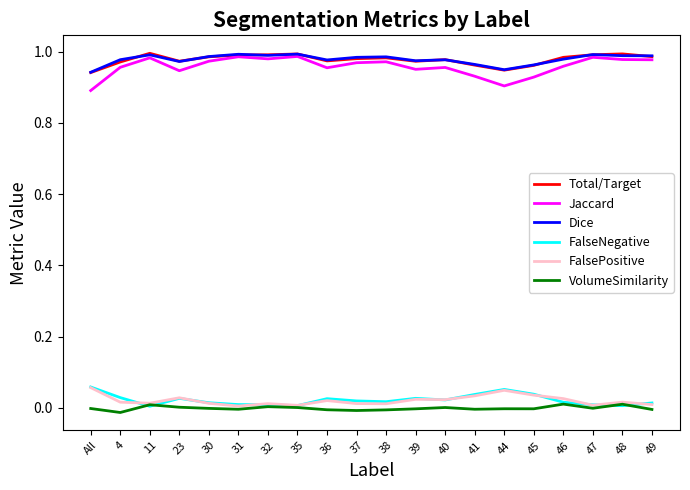

How many lines are shown in the chart?

6